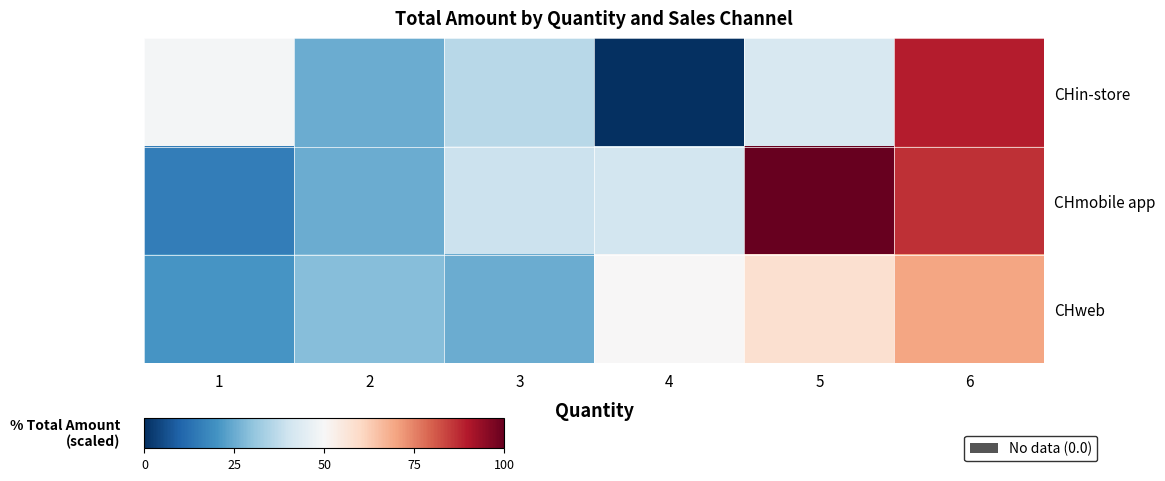

List the series in order of their overall mean, lowest first.

CHin-store, CHweb, CHmobile app